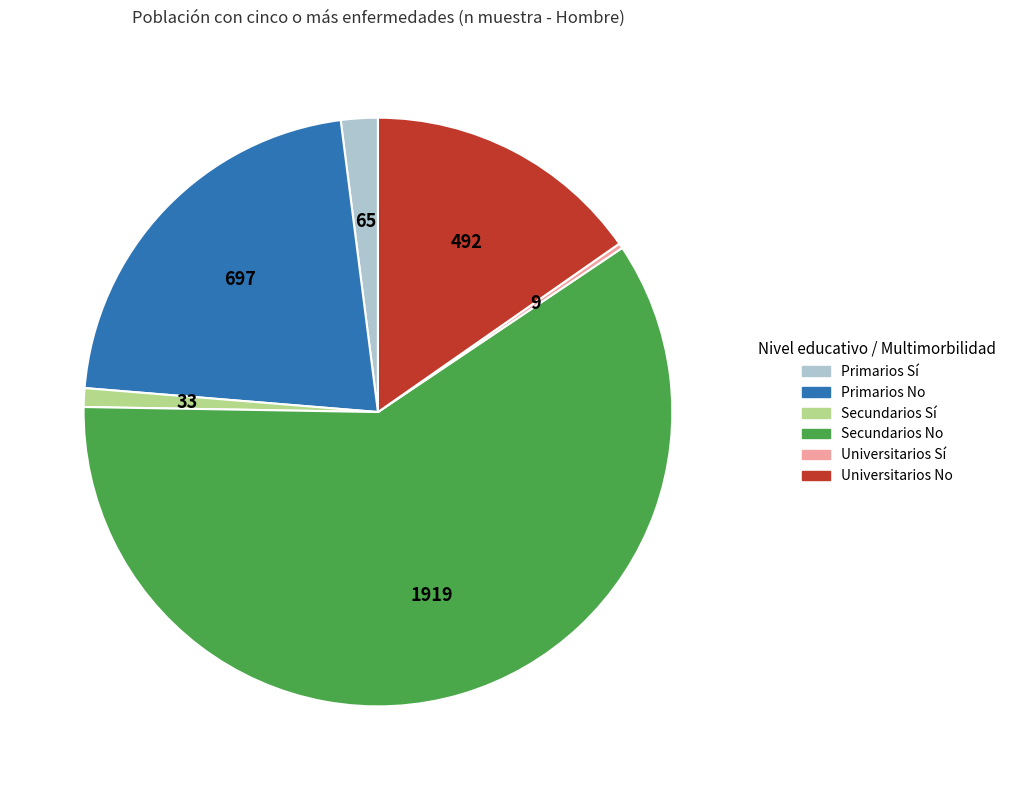

What is the ratio of the value at Primarios No to the value at Secundarios Sí?

21.1